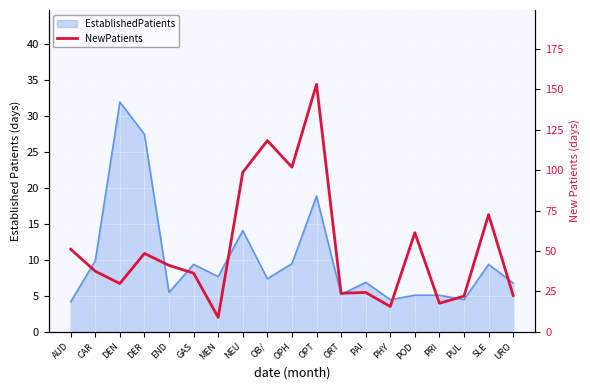

Reading left to right, what are all the values shown in this chart?

AUD=51.1	CAR=37.5	DEN=29.9	DER=48.5	END=41.1	GAS=36.3	MEN=9.0	NEU=98.6	OB/=118.2	OPH=101.8	OPT=153.0	ORT=23.9	PAI=24.4	PHY=15.7	POD=61.3	PRI=17.7	PUL=22.1	SLE=72.5	URO=22.5